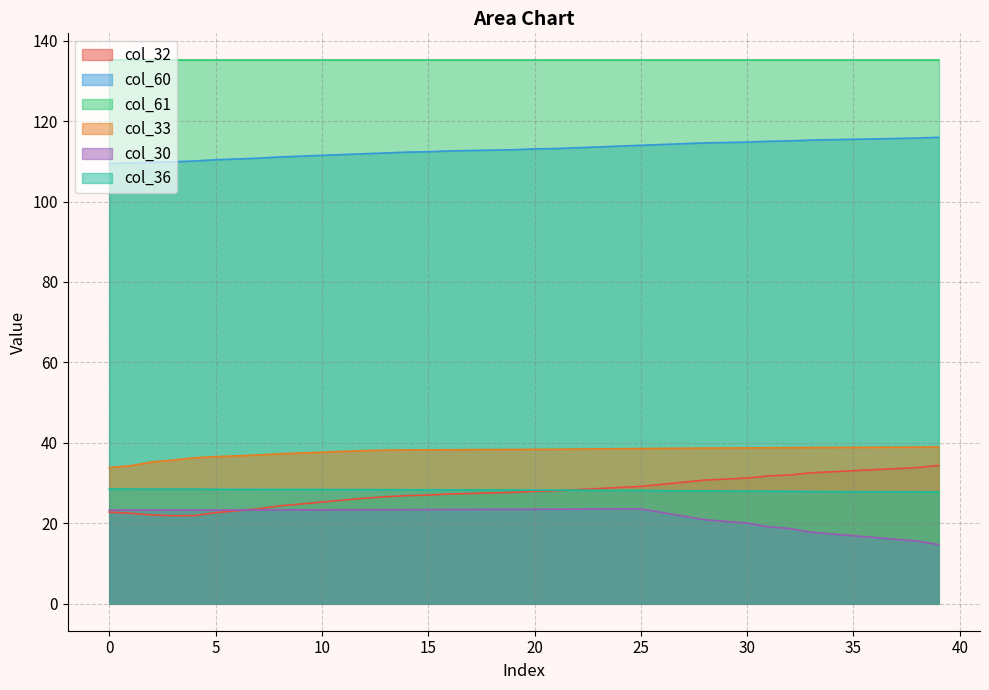

Between 38 and 4, which is larger?

38